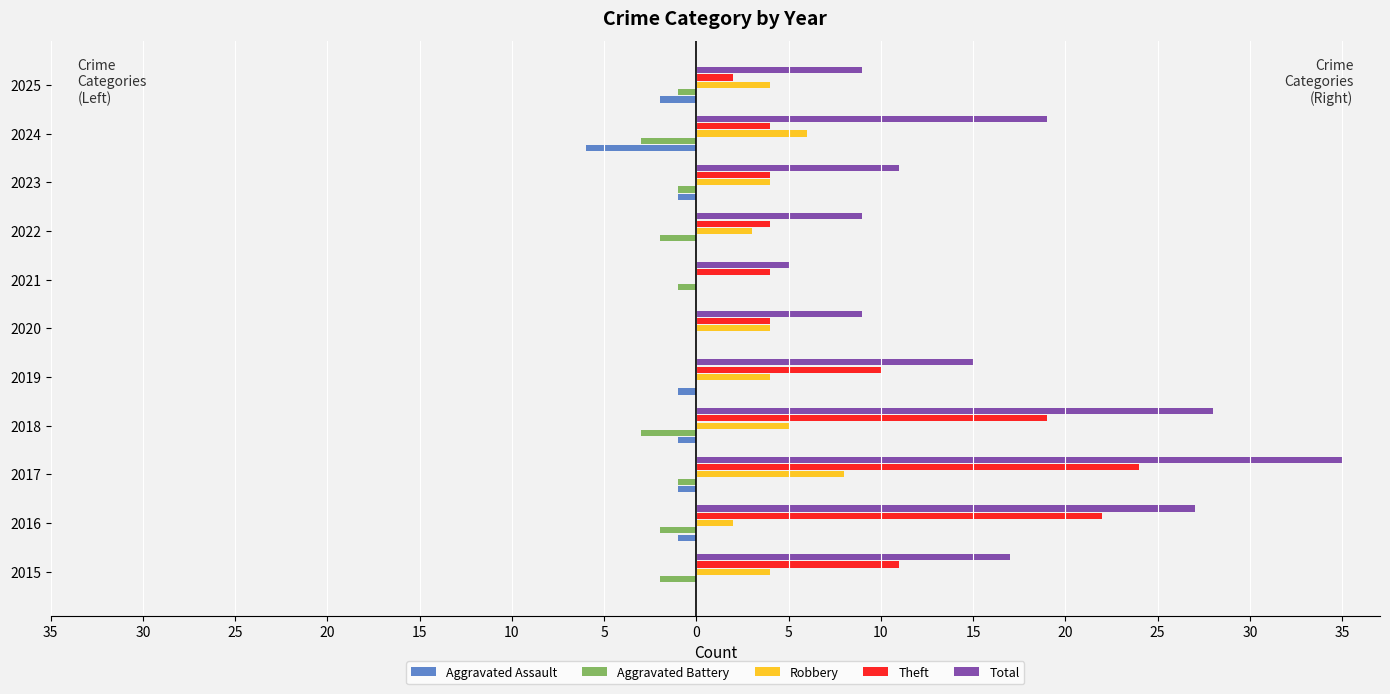

What is the difference between the maximum and second lowest values in the Total series?

26